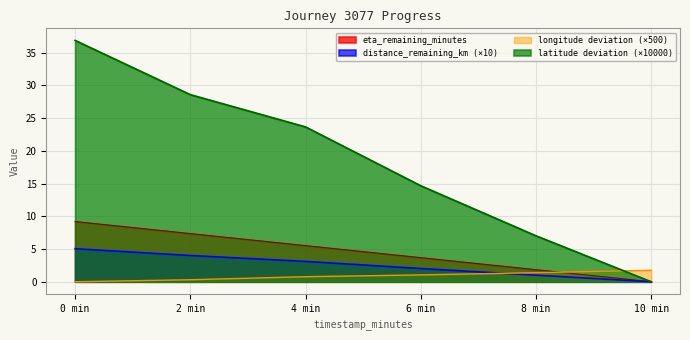

The eta_remaining_minutes series shows 9.2 at 0 min. True or false?

True